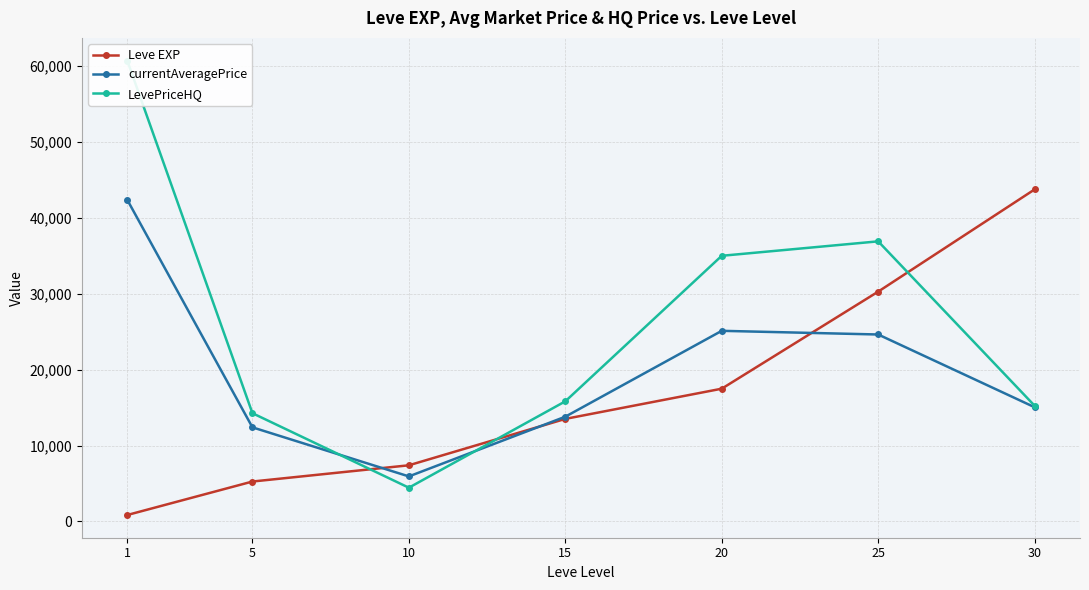

What is the difference between the maximum and minimum values in the currentAveragePrice series?

36423.0